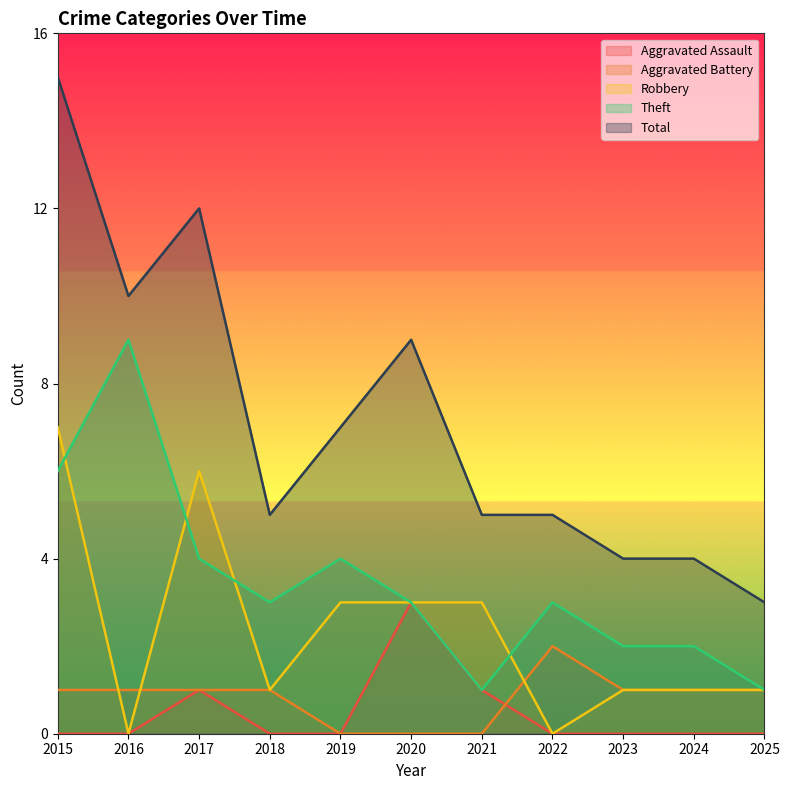

Which has a higher value, 2019 or 2017?

2017